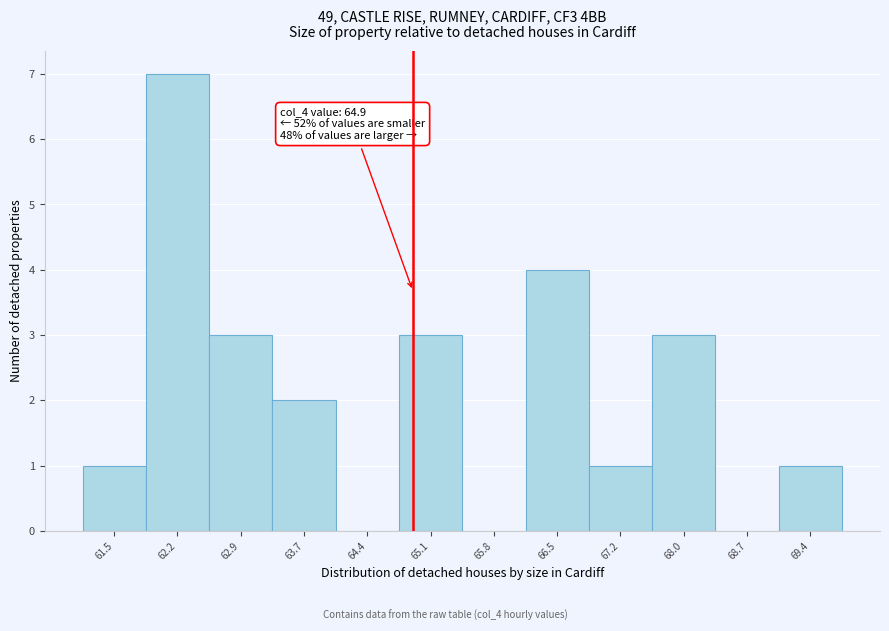

Over which range of the x-axis is the bar tallest?

61.9 to 62.6